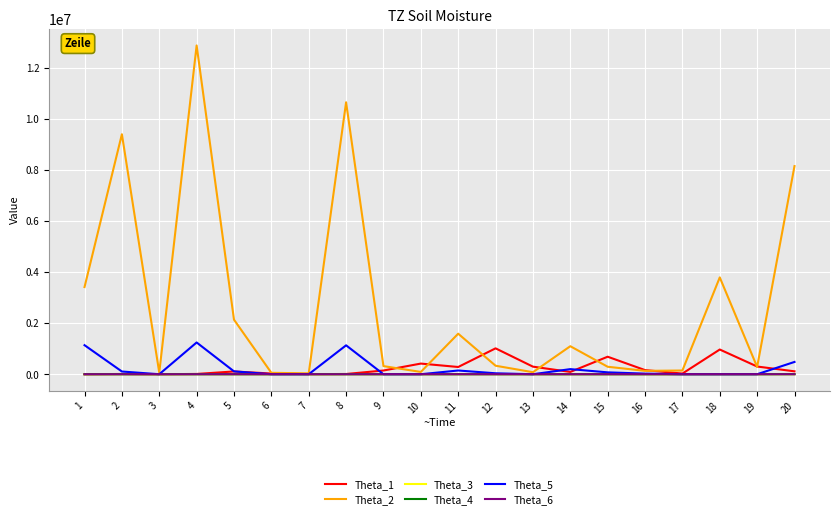

Where is the first local maximum for Theta_2?

2